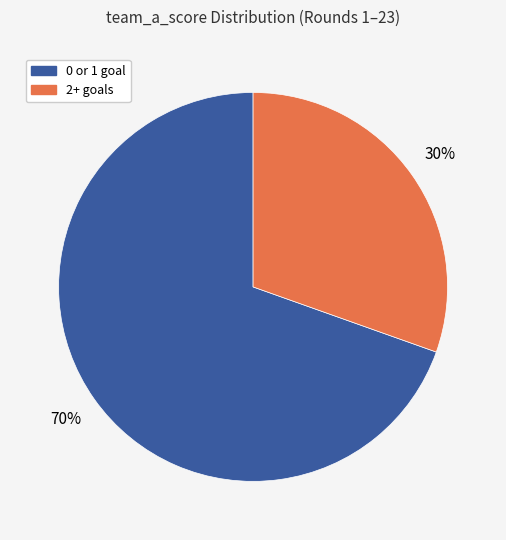

Does any single category account for the majority?

Yes